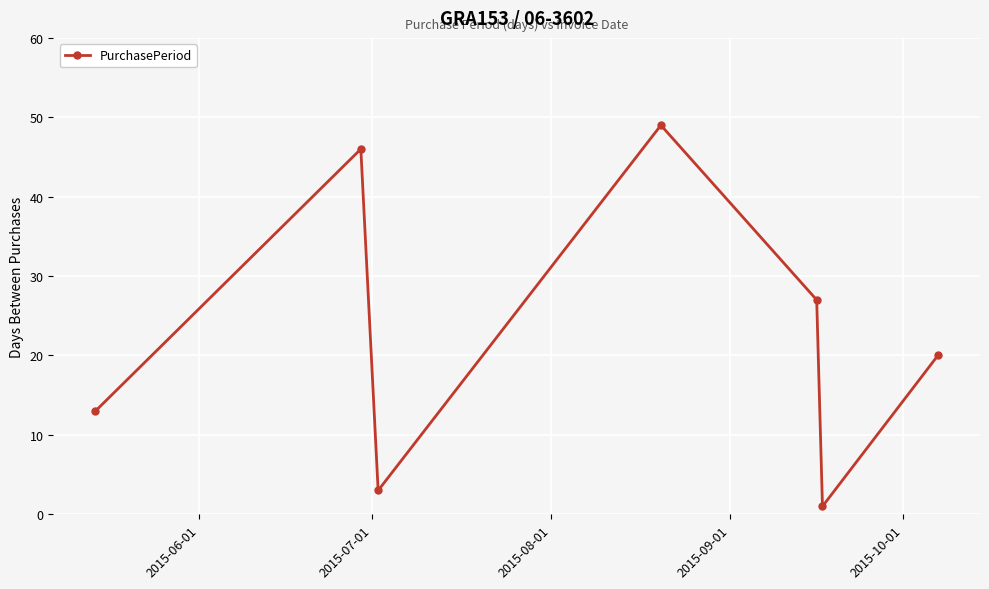

Reading left to right, transcribe all the data shown in this chart.

13	46	3	49	27	1	20